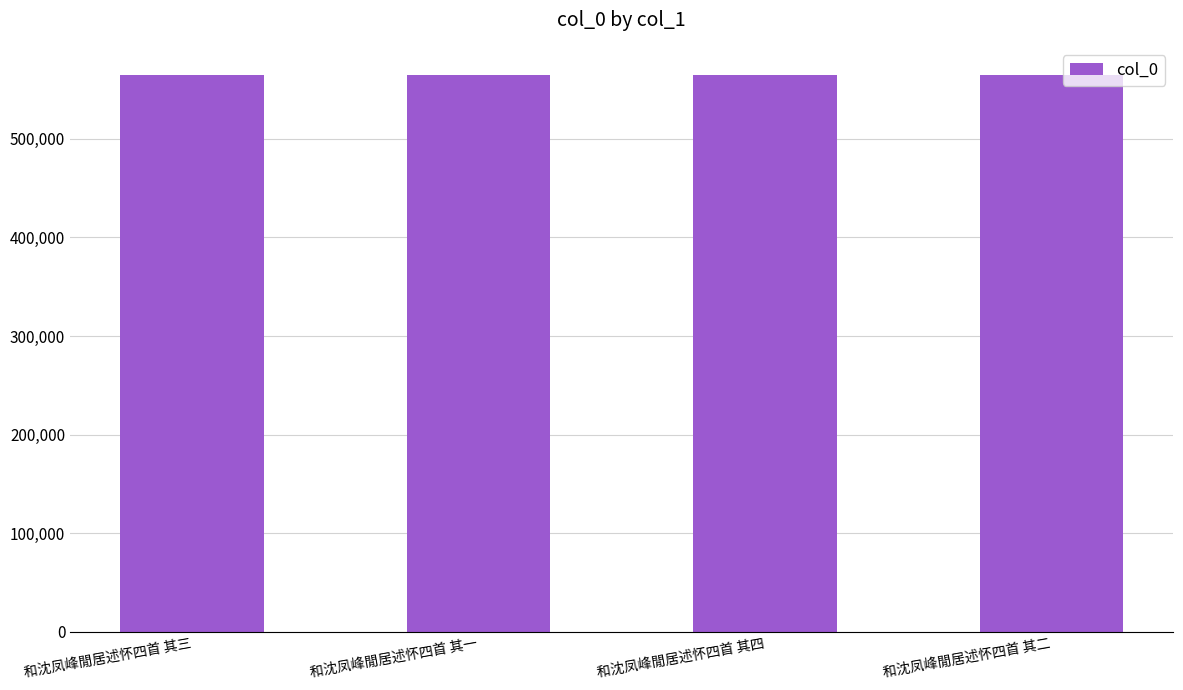

What position from the left is 和沈凤峰閒居述怀四首 其二?

4